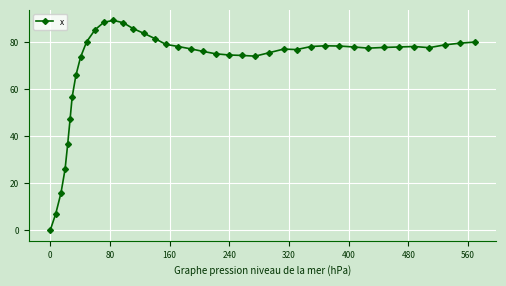

True or false: there are more than 2 points higher than both neighbors.

True